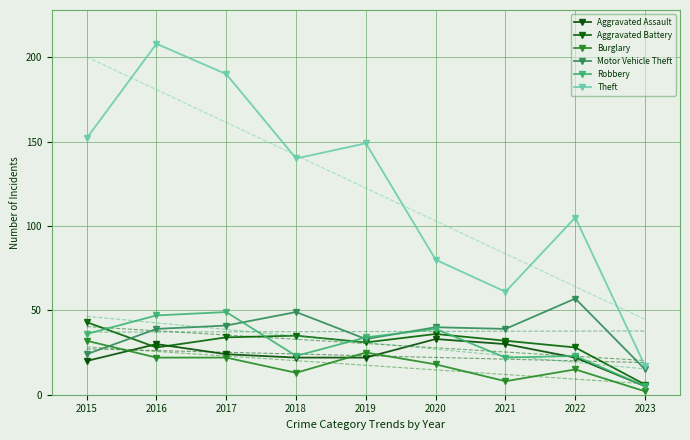

What is the difference between the Robbery values at 2018 and 2015?

13